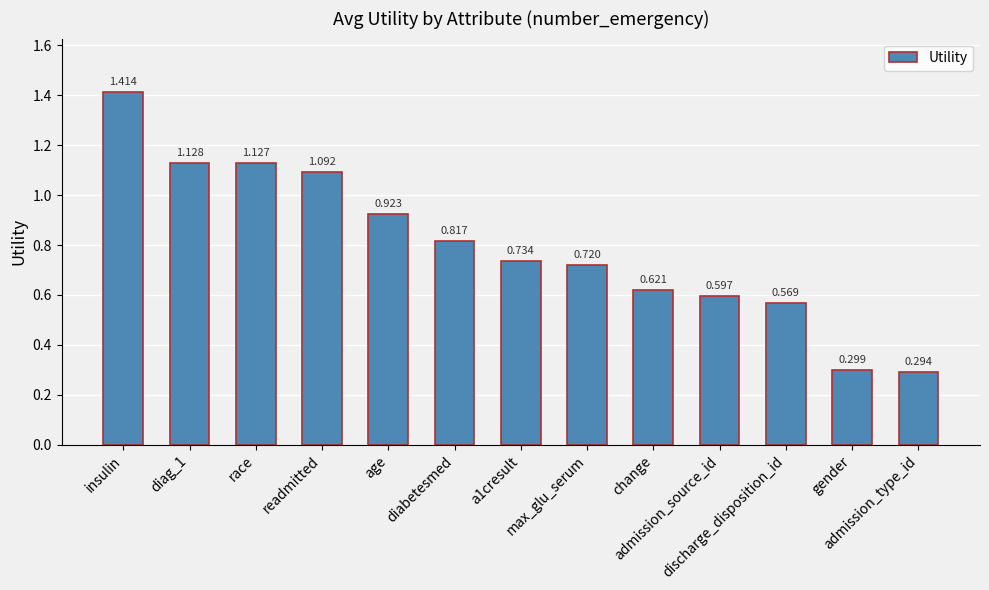

What is the sum of all values?

10.3